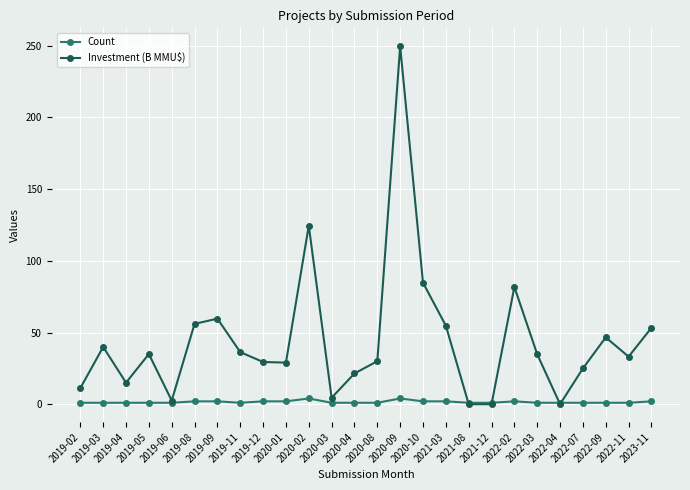

Rank the series by their average value, from highest to lowest.

Investment (B MMU$), Count